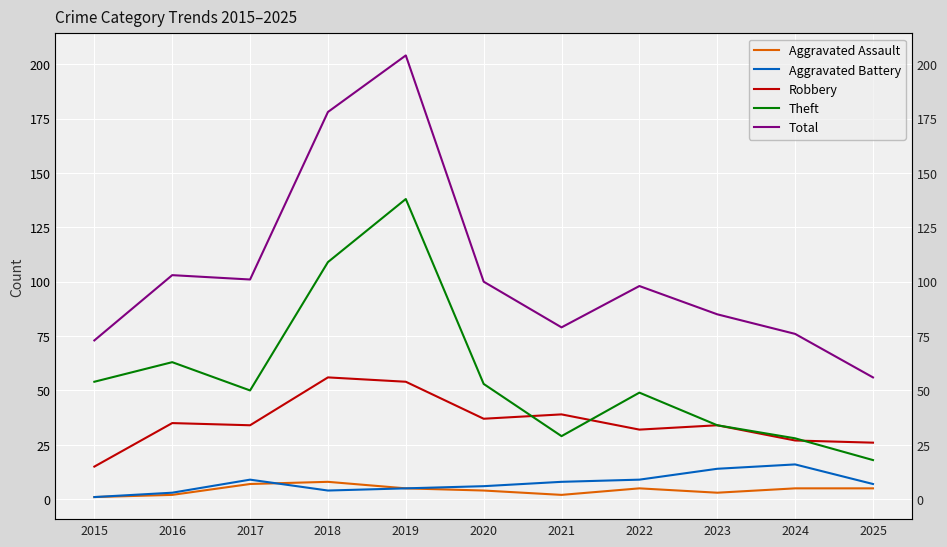

What is the greatest value displayed?

204